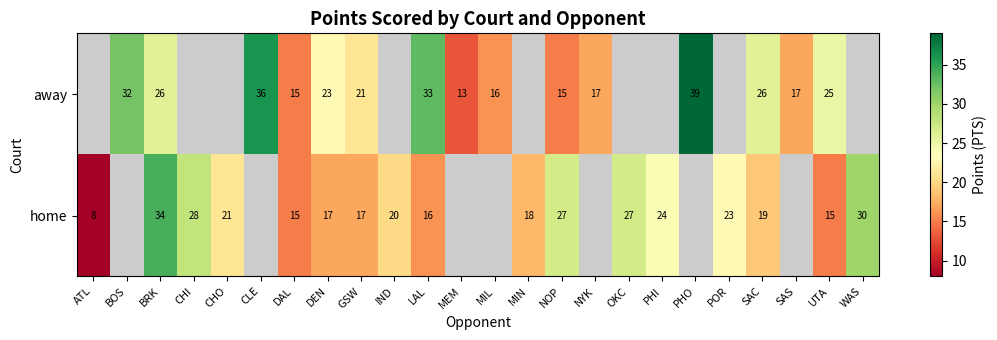

What is the minimum value shown in the chart?

8.0